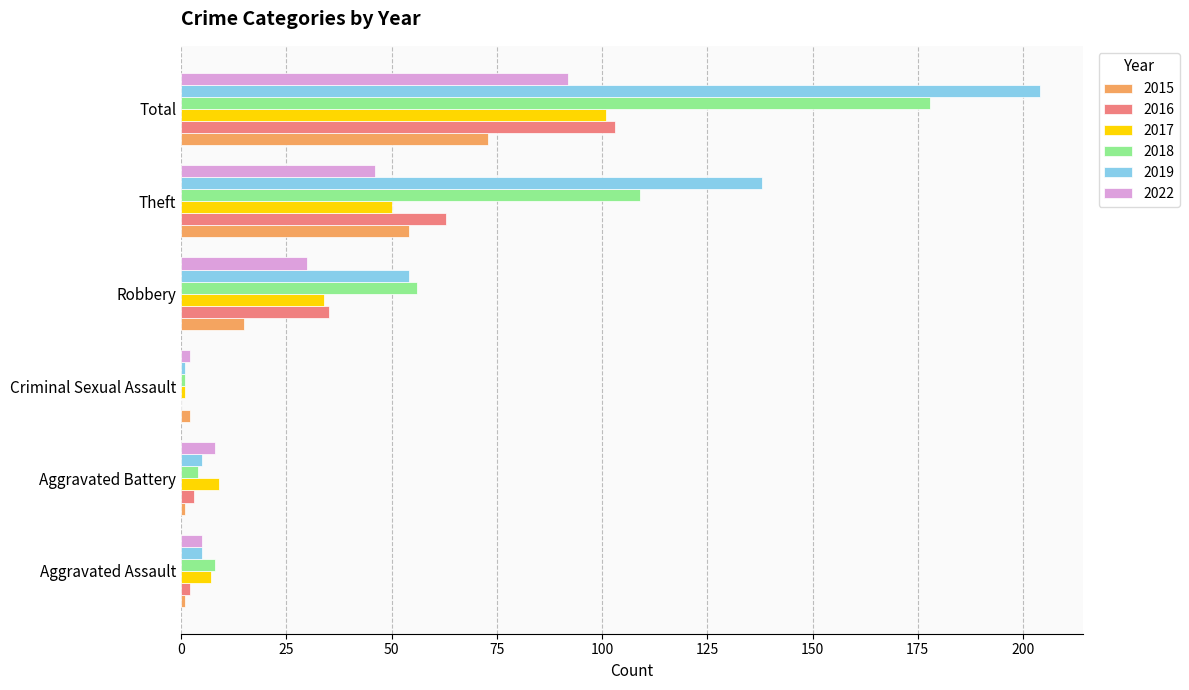

Read the 2016 value at Theft.

63